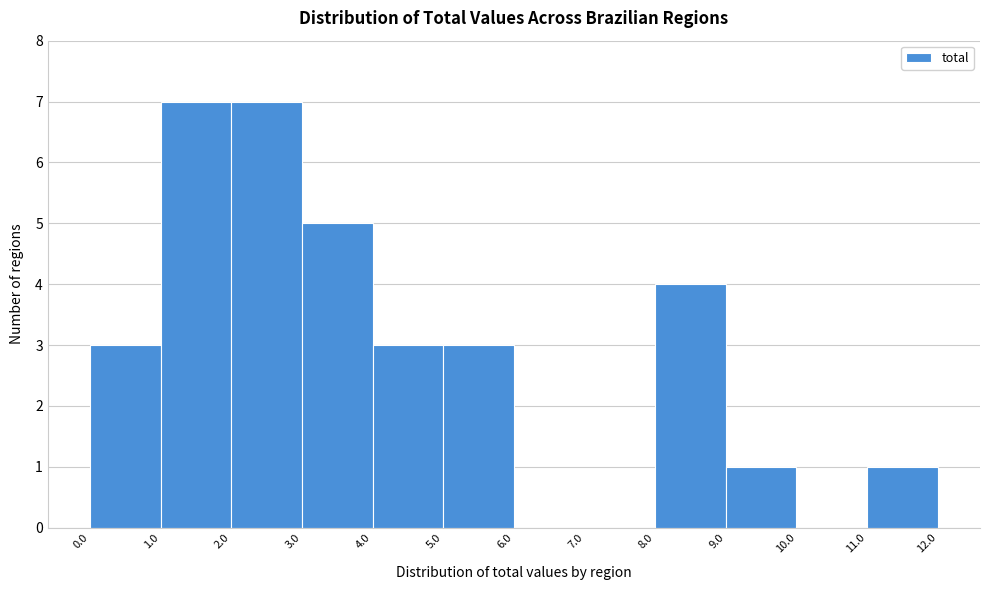

Reading left to right, transcribe this chart: for each bar, give the range it covers on the x-axis and its height. The values are not printed on the chart, so give them approximately, as read against the axis.

0.0 to 1.0: 3
1.0 to 2.0: 7
2.0 to 3.0: 7
3.0 to 4.0: 5
4.0 to 5.0: 3
5.0 to 6.0: 3
6.0 to 7.0: 0
7.0 to 8.0: 0
8.0 to 9.0: 4
9.0 to 10.0: 1
10.0 to 11.0: 0
11.0 to 12.0: 1